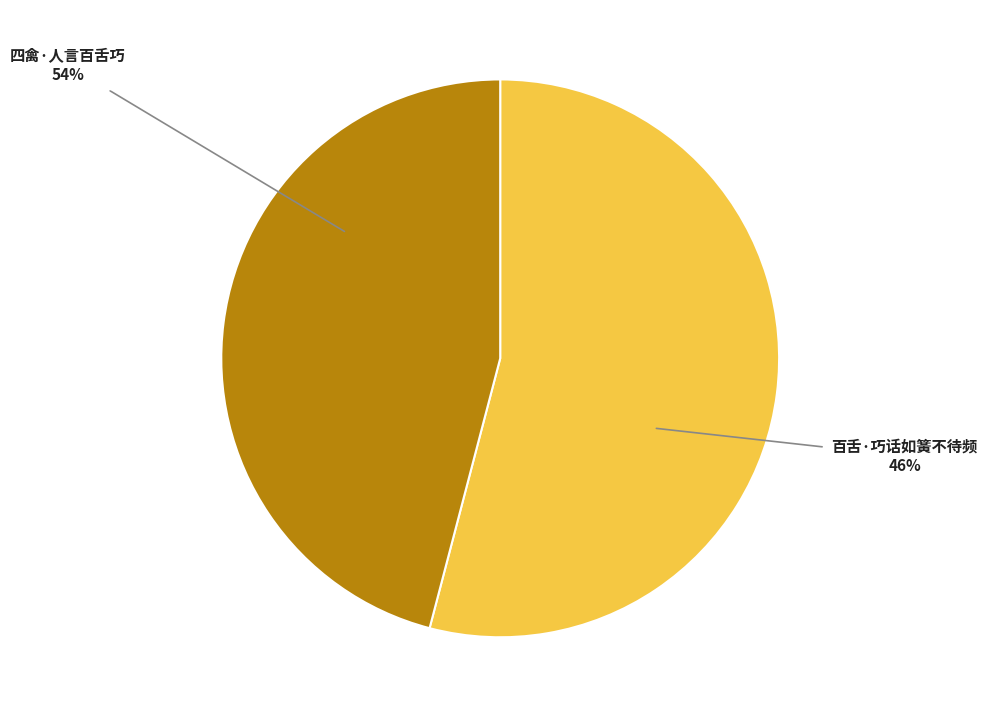

Between 四禽·人言百舌巧 and 百舌·巧话如簧不待频, which is larger?

四禽·人言百舌巧